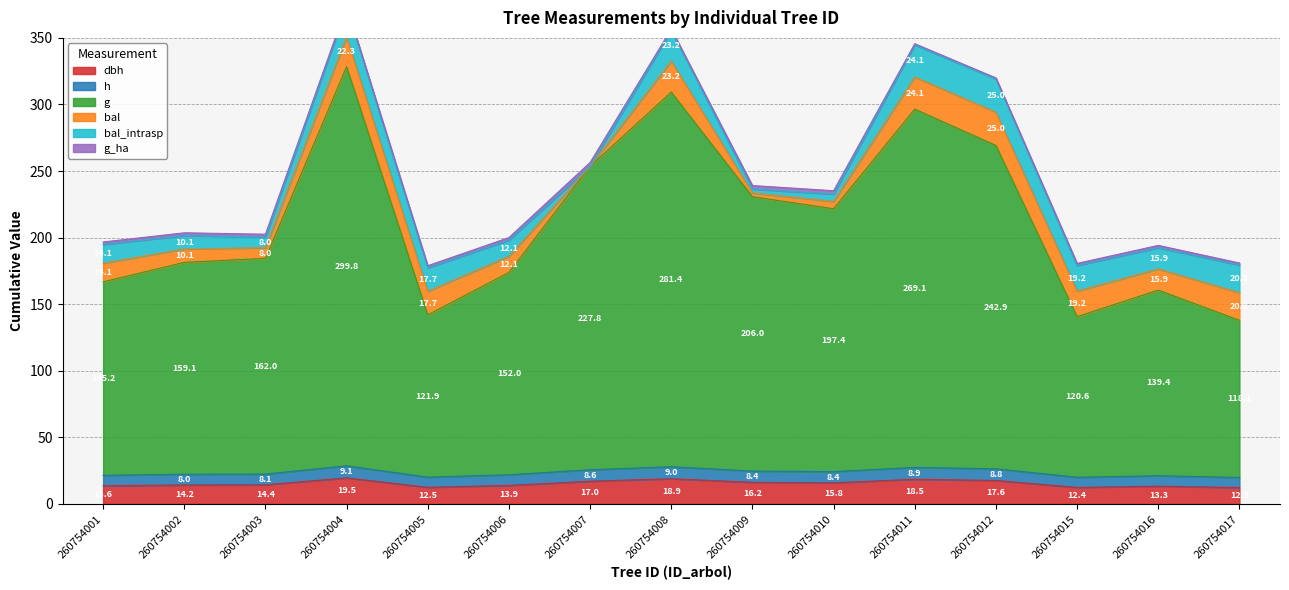

Read the dbh value at 260754006.

13.9